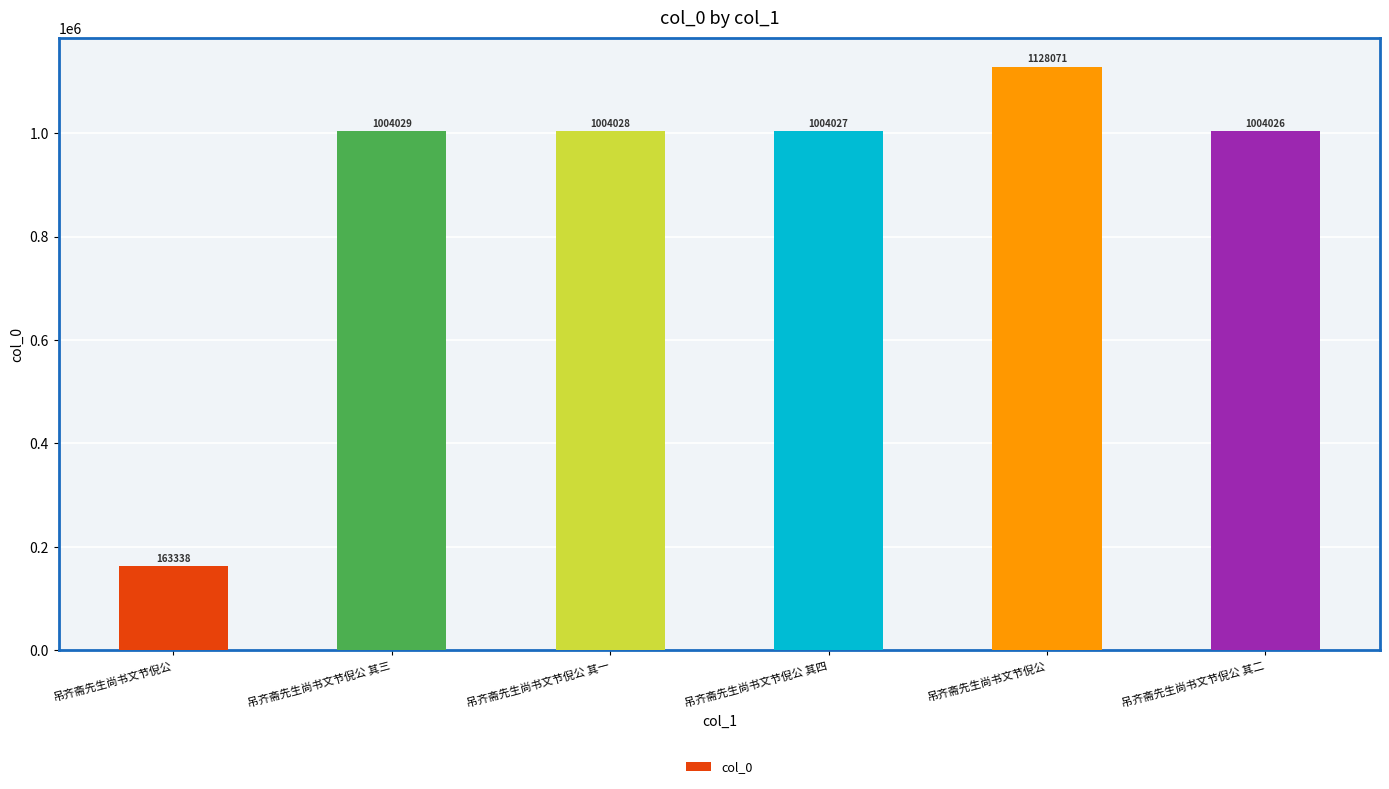

Does the chart contain any negative values?

No